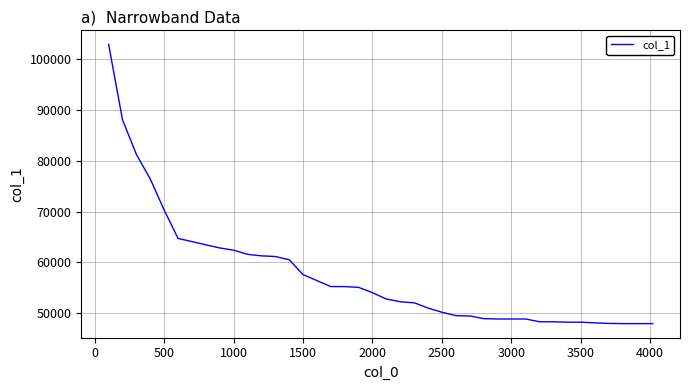

What is the minimum value shown in the chart?

47966